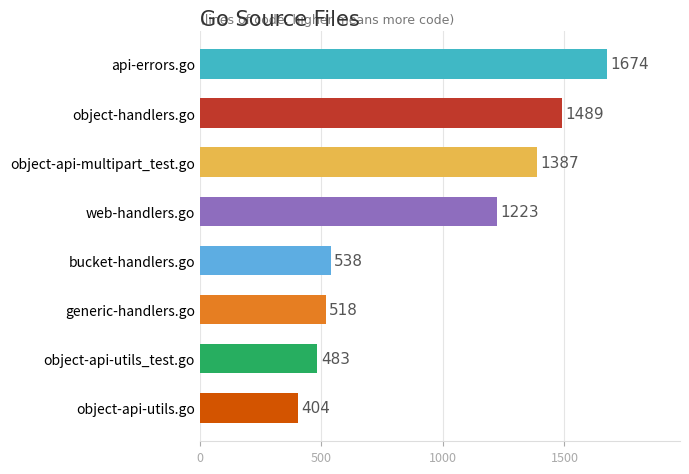

What is the label of the 3rd bar from the top?

object-api-multipart_test.go